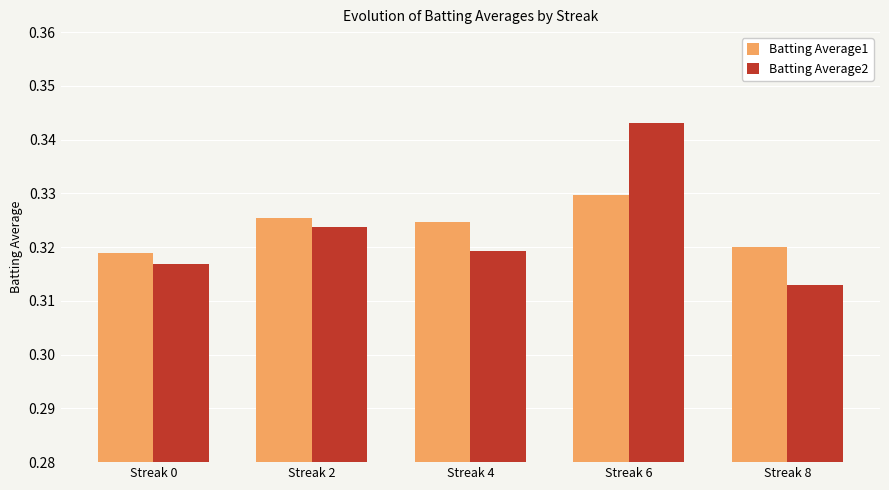

True or false: Batting Average2 has a value of 0.1 at Streak 8.

False